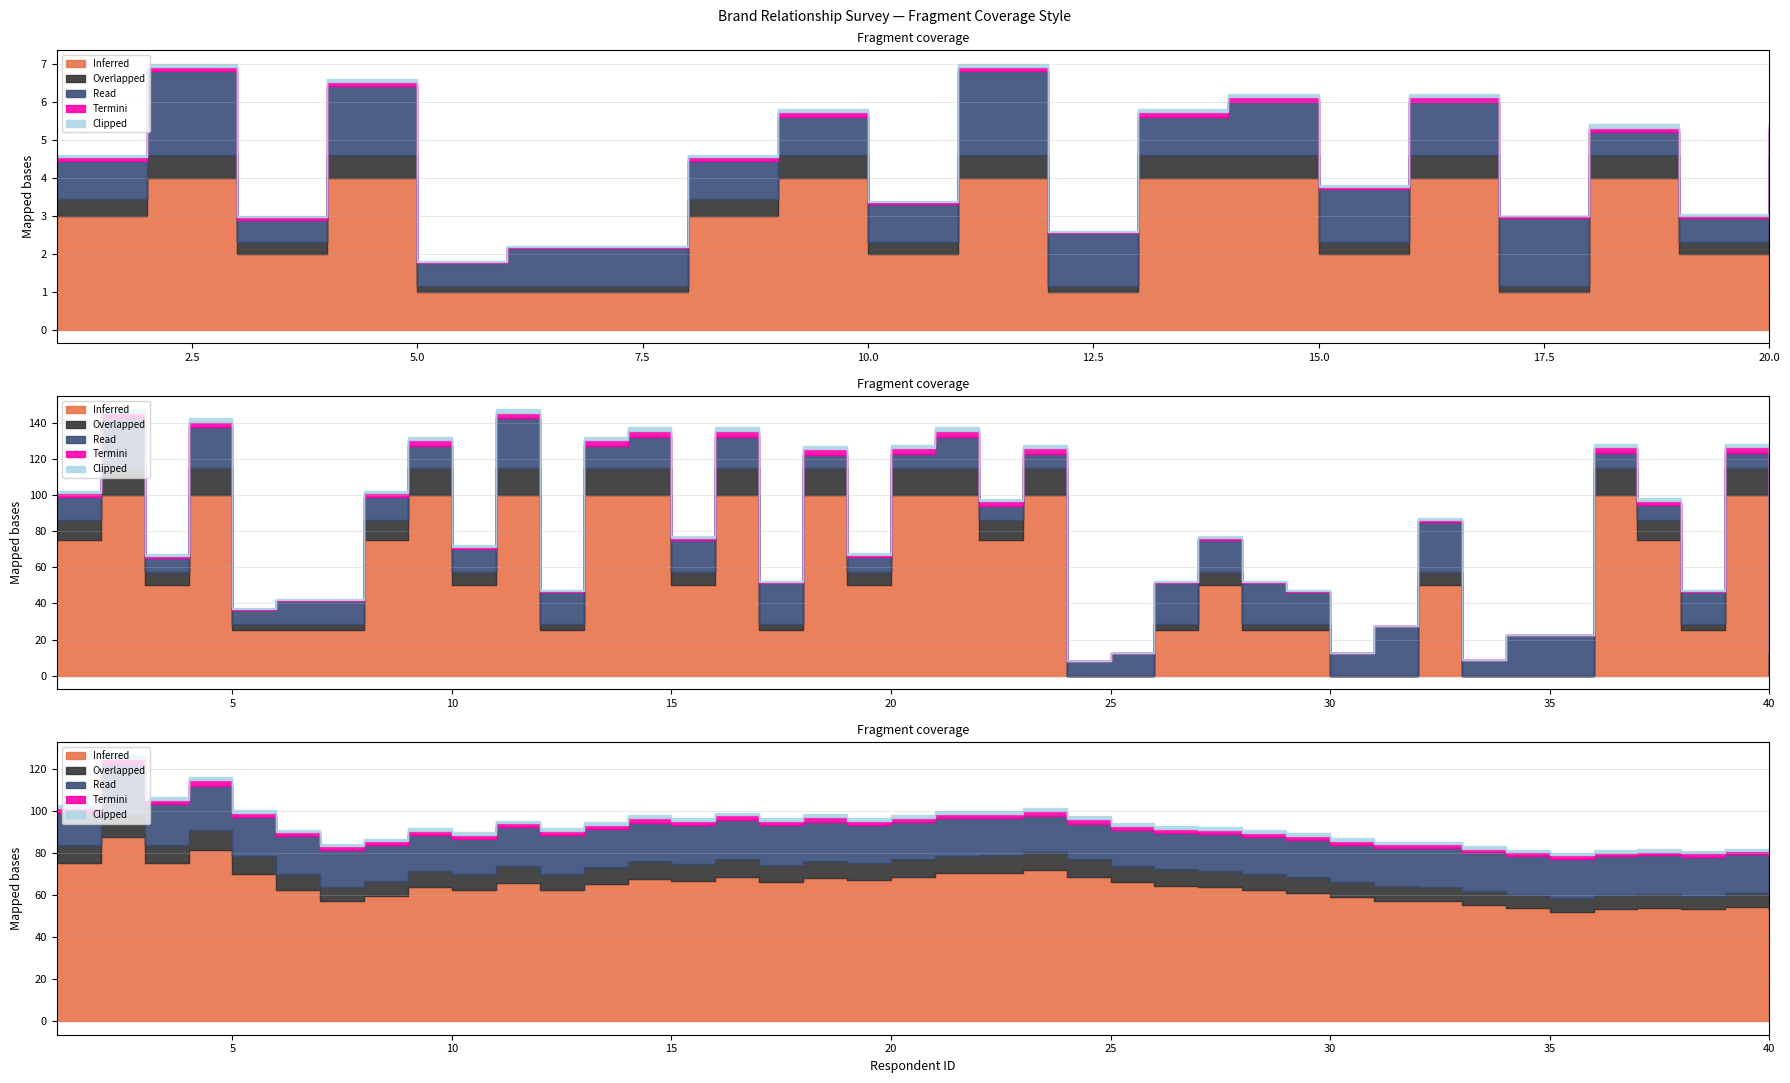

True or false: Clipped and Inferred cross at least once.

False